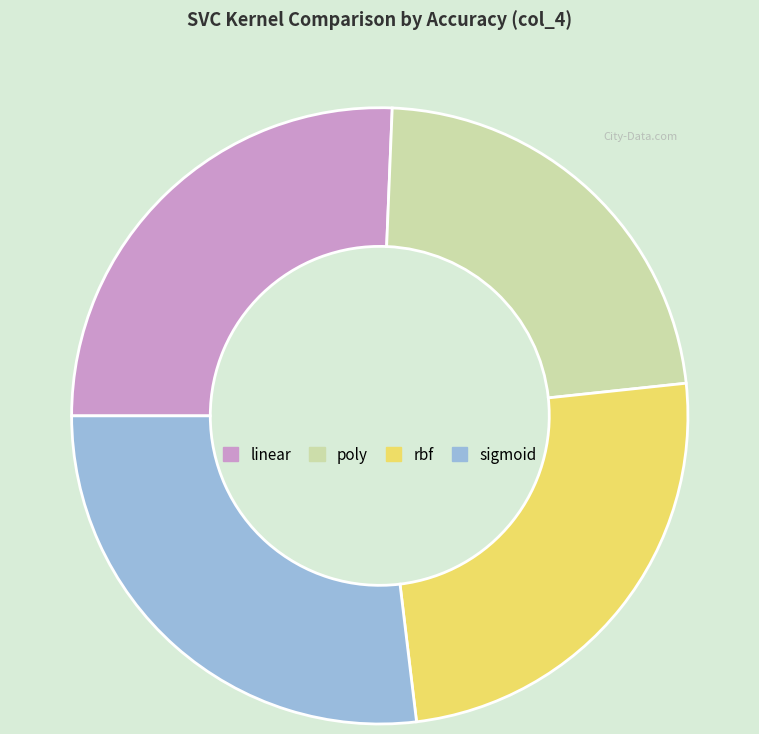

Do sigmoid and linear together represent more than half of the pie?

Yes